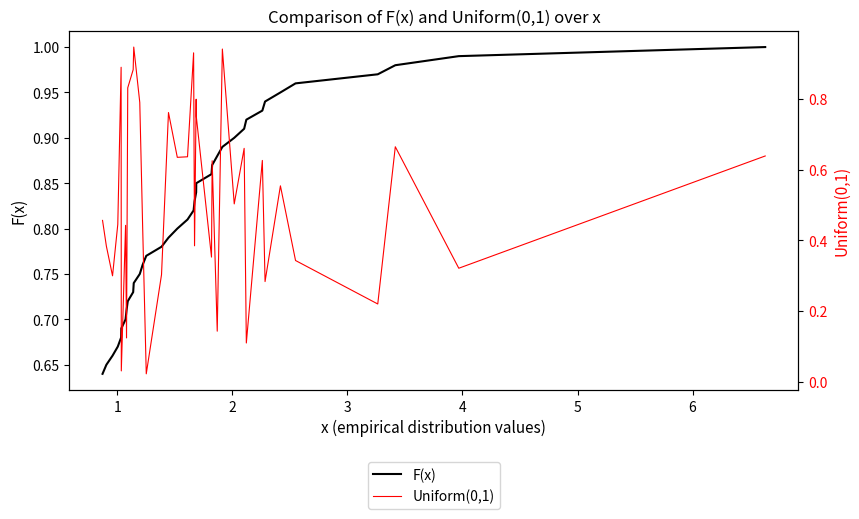

True or false: F(x) has more than 0 interior local peaks.

False